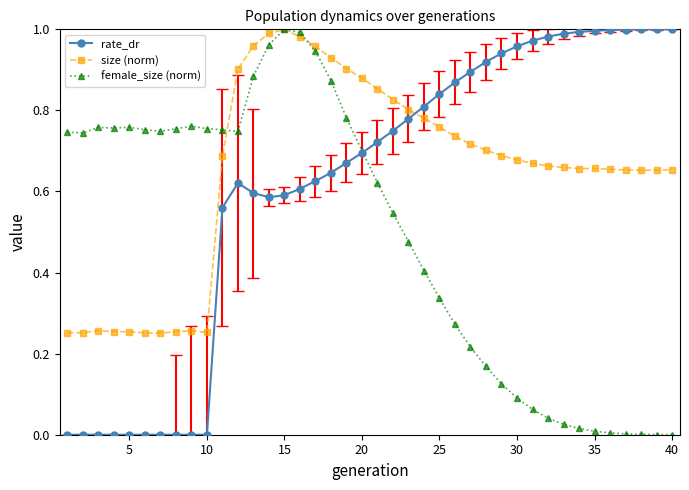

True or false: size (norm) and rate_dr intersect in this chart.

True